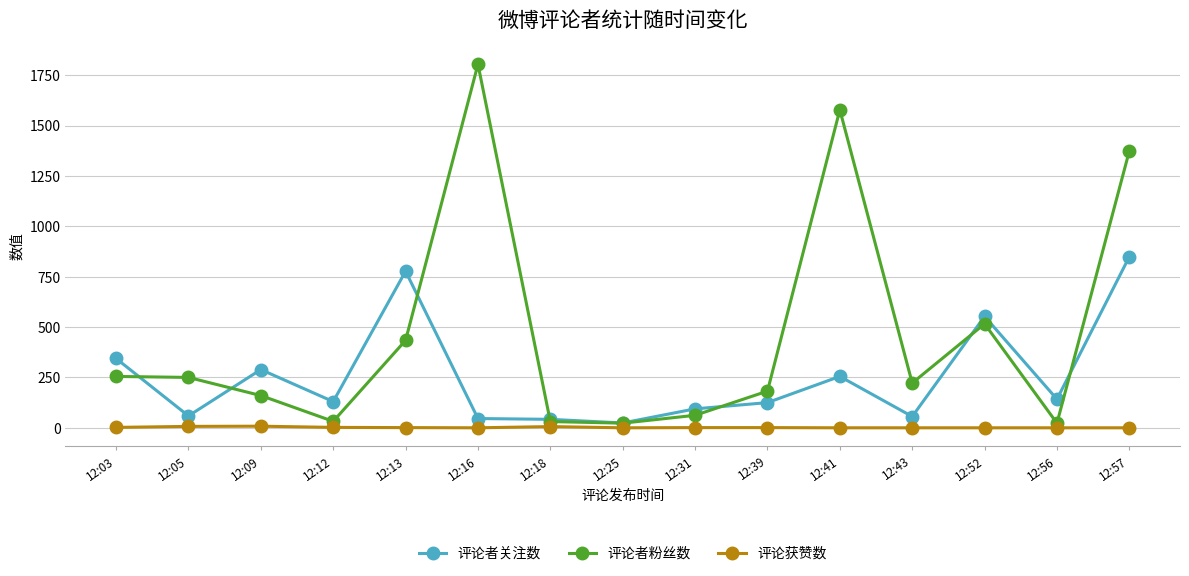

In 评论者粉丝数, how many points are lower than both neighbors (excluding endpoints)?

4